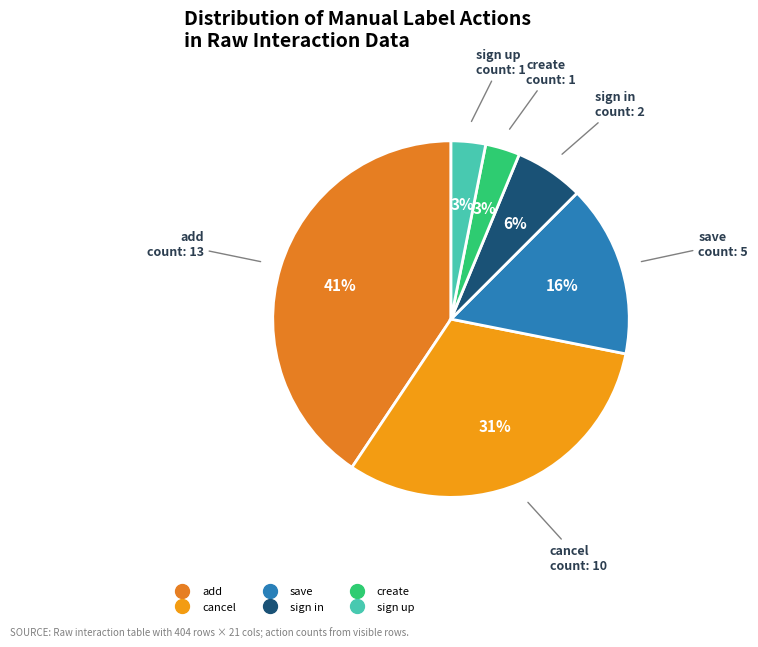

How many slices are in this pie chart?

6